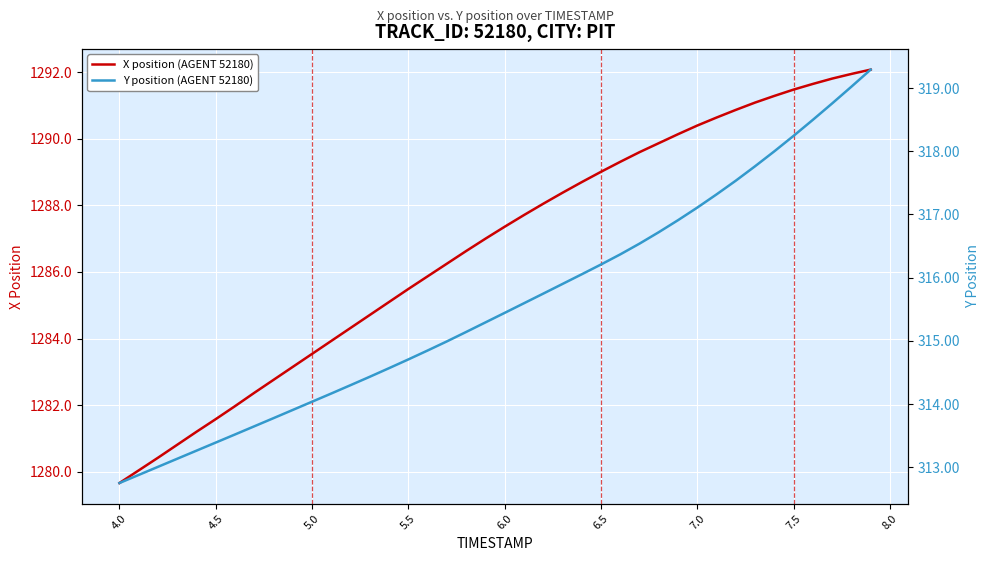

How many categories are shown in the chart?

40